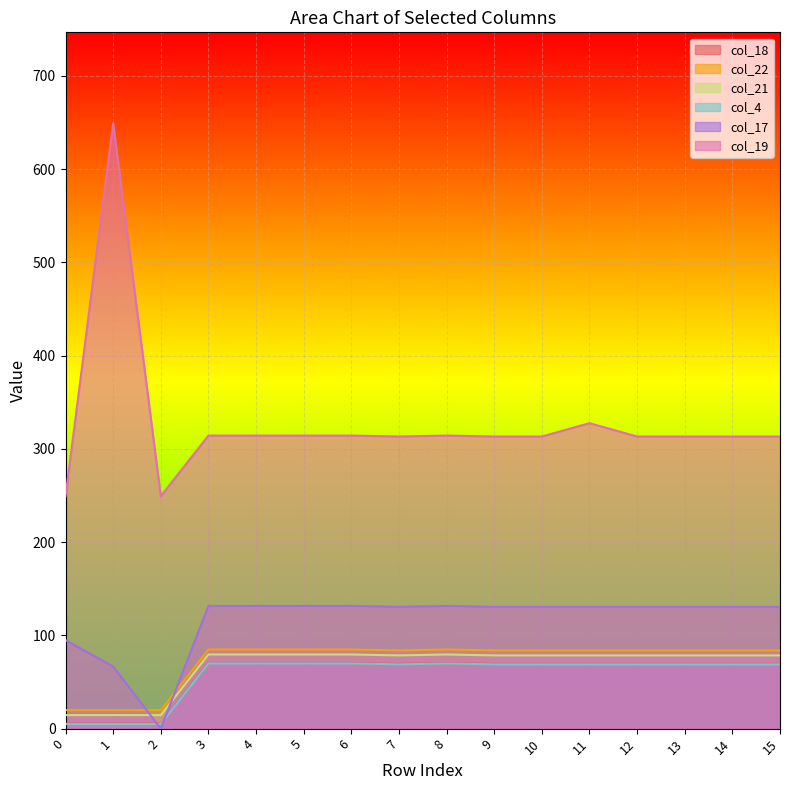

At which label does col_21 reach its peak?

8